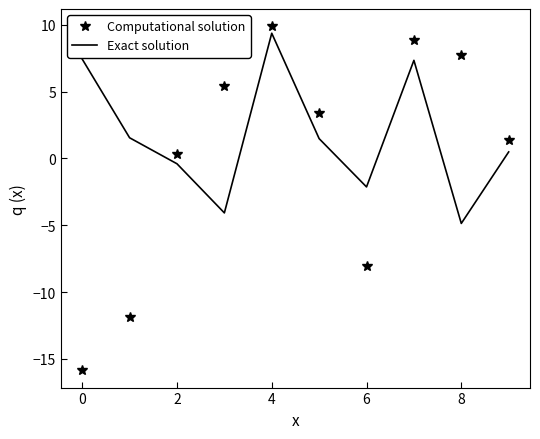

Rank the series by their average value, from lowest to highest.

Computational solution, Exact solution